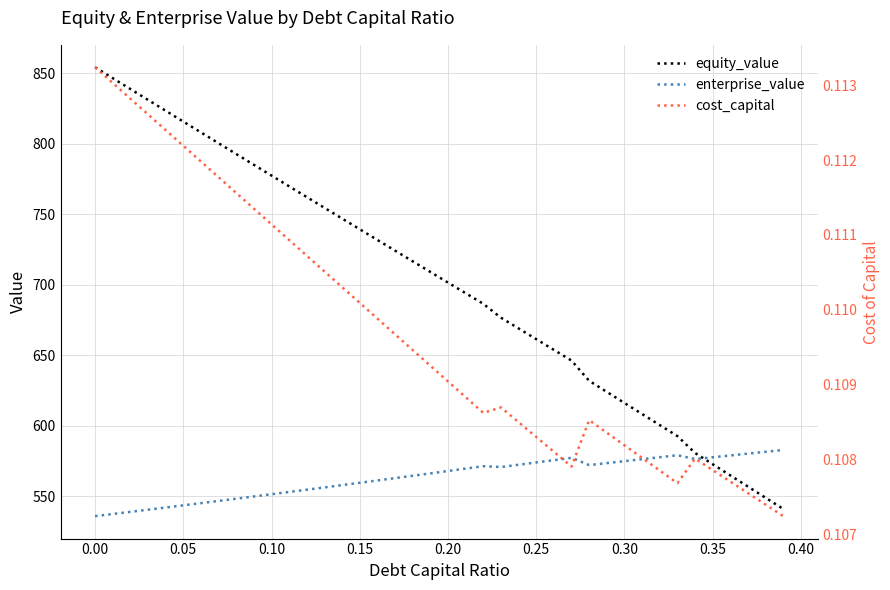

Reading left to right, list all the values displayed in this chart.

equity_value: 854.3	846.6	838.9	831.2	823.5	815.8	808.1	800.5	792.8	785.2	777.5	769.9	762.3	754.7	747.1	739.5	731.9	724.3	716.7	709.2	701.6	694.1	686.6	676.7	669.1	661.5	653.9	646.3	632.0	624.1	616.3	608.4	600.6	592.8	580.8	572.8	564.9	557.0	549.0	541.1
enterprise_value: 536.0	537.5	539.1	540.6	542.1	543.7	545.2	546.8	548.4	550.0	551.6	553.2	554.8	556.4	558.0	559.7	561.3	563.0	564.7	566.3	568.0	569.7	571.5	570.9	572.5	574.1	575.7	577.4	572.2	573.6	575.0	576.4	577.8	579.2	576.5	577.8	579.1	580.4	581.7	583.0
cost_capital: 0.1	0.1	0.1	0.1	0.1	0.1	0.1	0.1	0.1	0.1	0.1	0.1	0.1	0.1	0.1	0.1	0.1	0.1	0.1	0.1	0.1	0.1	0.1	0.1	0.1	0.1	0.1	0.1	0.1	0.1	0.1	0.1	0.1	0.1	0.1	0.1	0.1	0.1	0.1	0.1